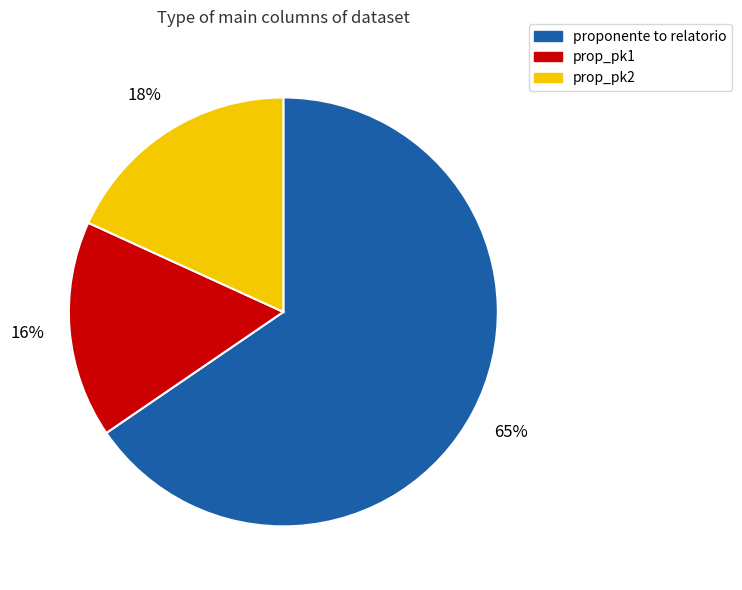

Between proponente to relatorio and prop_pk1, which is larger?

proponente to relatorio